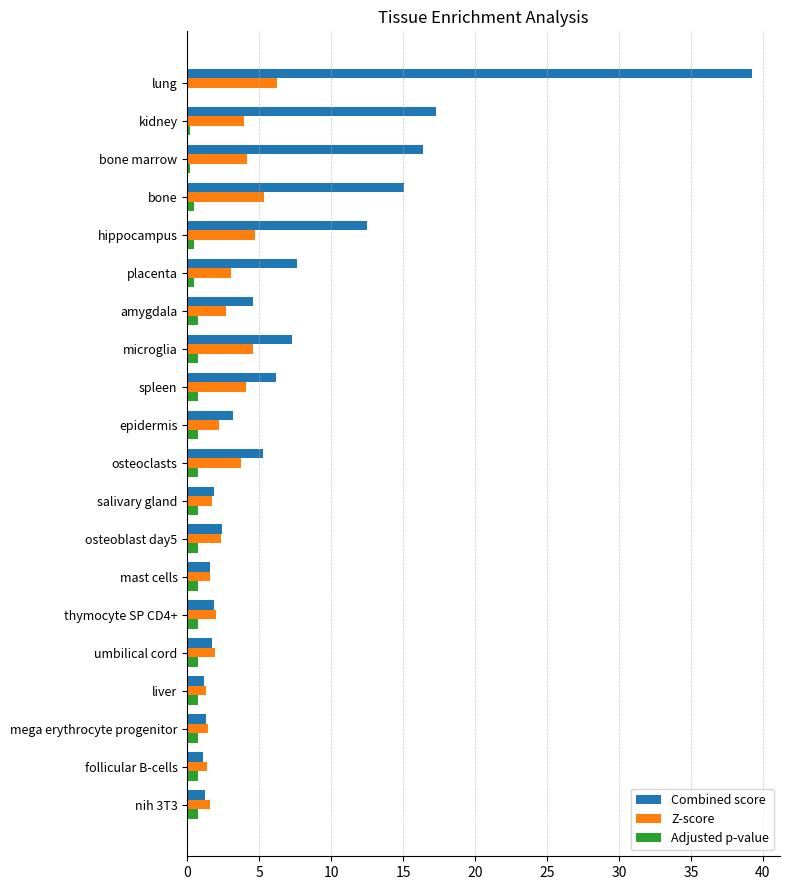

The value of Z-score at mega erythrocyte progenitor is 1.4. True or false?

True